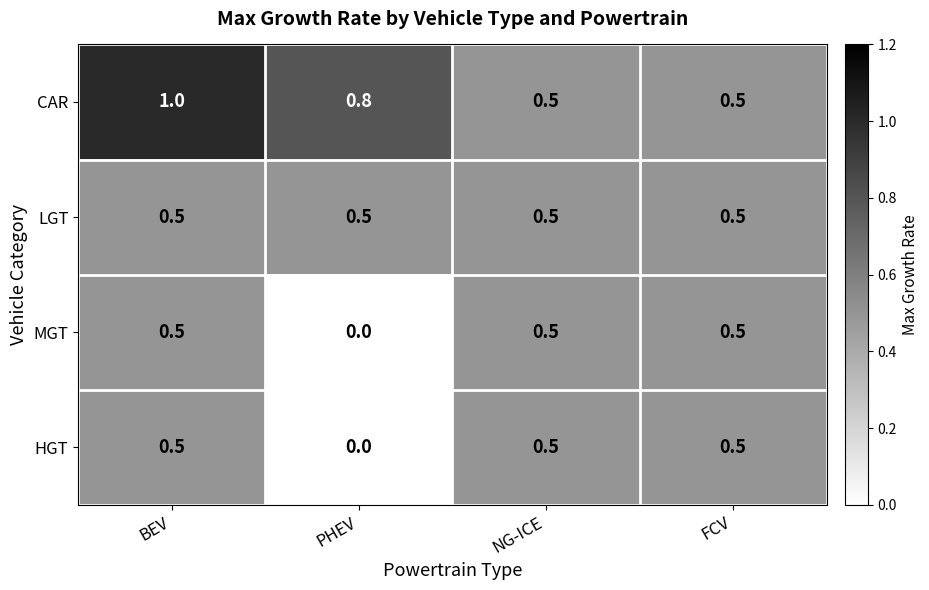

Which series has the largest total across all categories?

CAR